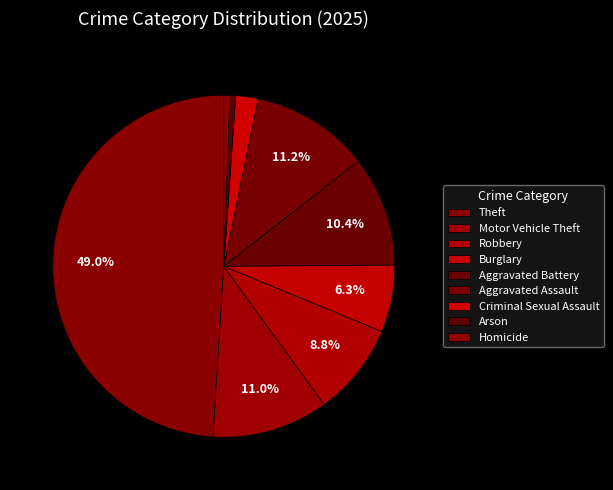

Is there a majority slice in this chart?

No